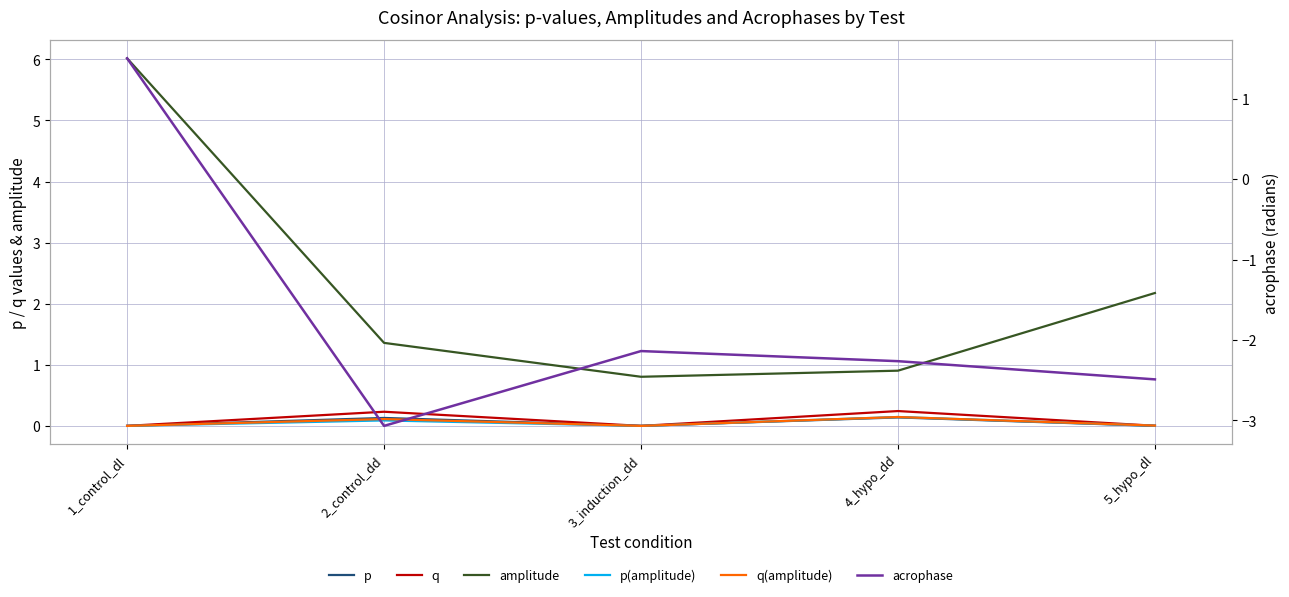

True or false: q and q(amplitude) cross at least once.

True